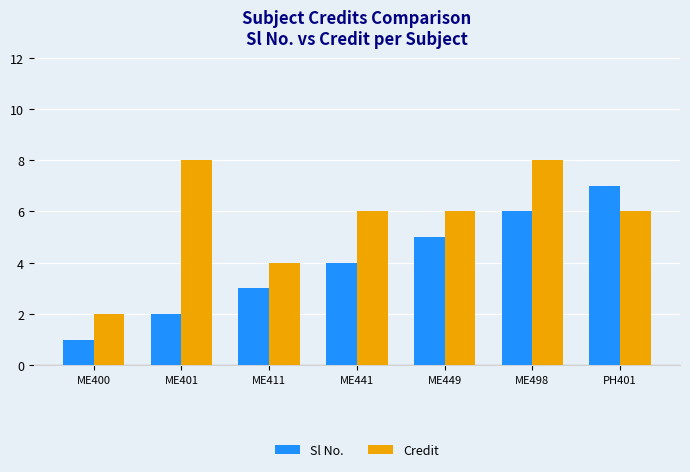

At which category is the sum across all series the highest?

ME498